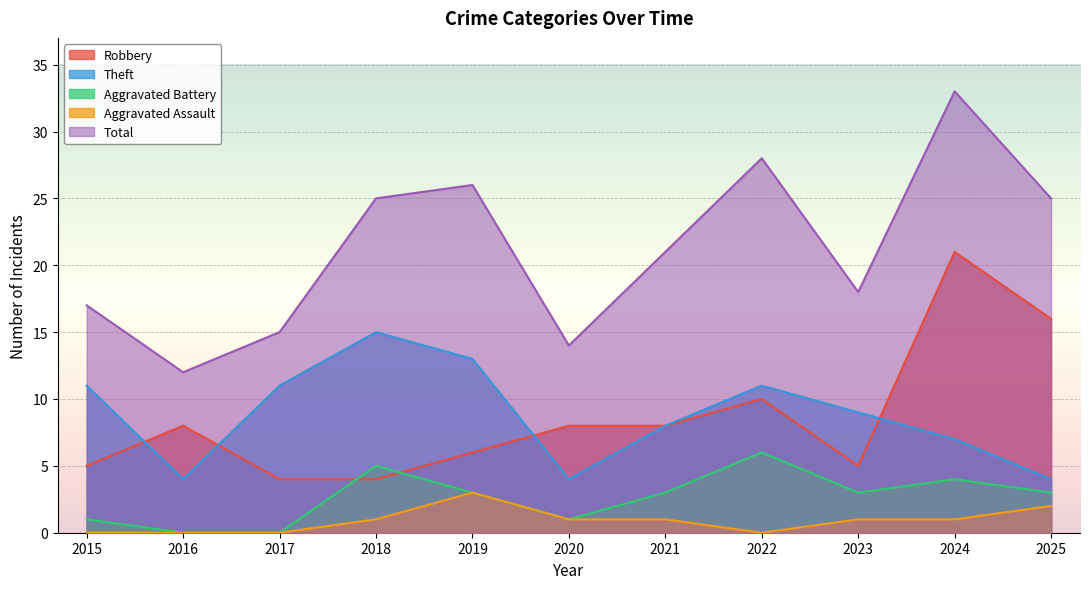

Reading right to left, list all the values displayed in this chart.

Robbery: 2025=16	2024=21	2023=5	2022=10	2021=8	2020=8	2019=6	2018=4	2017=4	2016=8	2015=5
Theft: 2025=4	2024=7	2023=9	2022=11	2021=8	2020=4	2019=13	2018=15	2017=11	2016=4	2015=11
Aggravated Battery: 2025=3	2024=4	2023=3	2022=6	2021=3	2020=1	2019=3	2018=5	2017=0	2016=0	2015=1
Aggravated Assault: 2025=2	2024=1	2023=1	2022=0	2021=1	2020=1	2019=3	2018=1	2017=0	2016=0	2015=0
Total: 2025=25	2024=33	2023=18	2022=28	2021=21	2020=14	2019=26	2018=25	2017=15	2016=12	2015=17